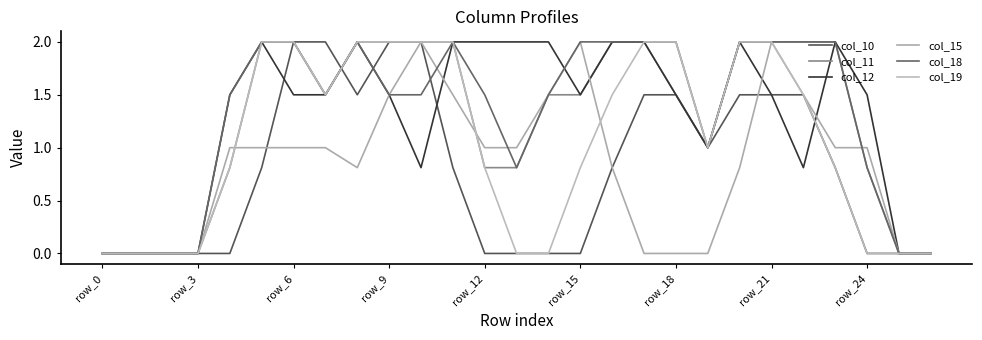

At which category is the sum across all series the highest?

row_21